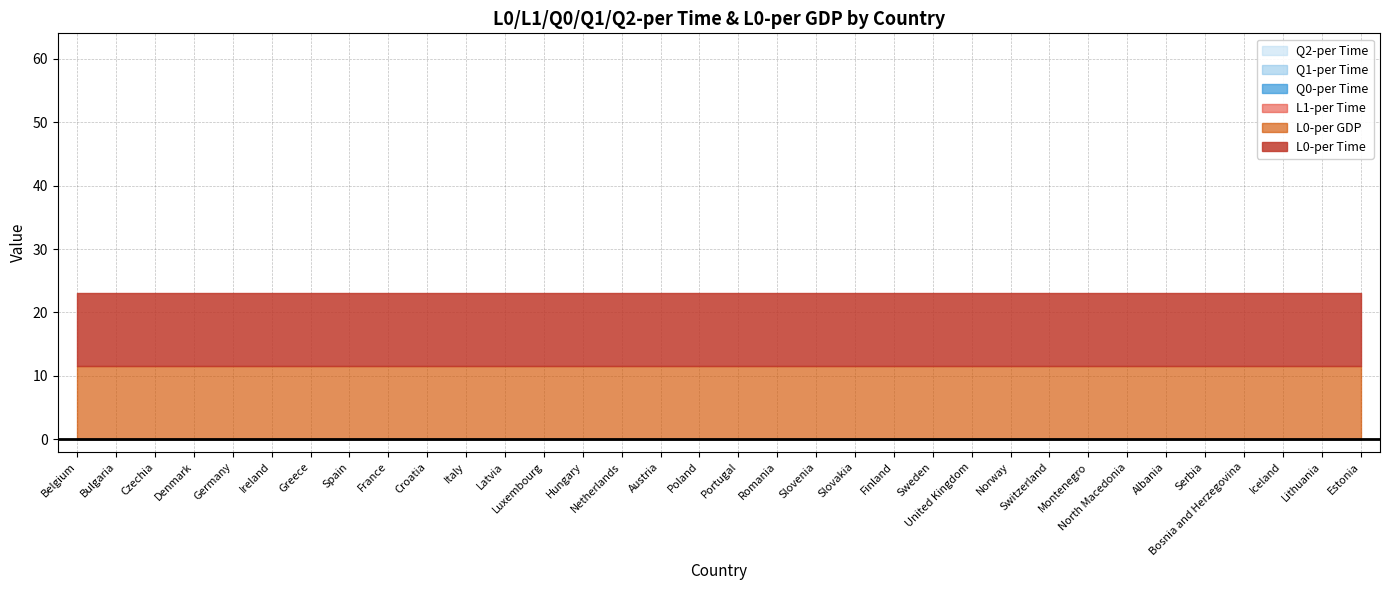

What is the label of the 13th point from the left?

Luxembourg